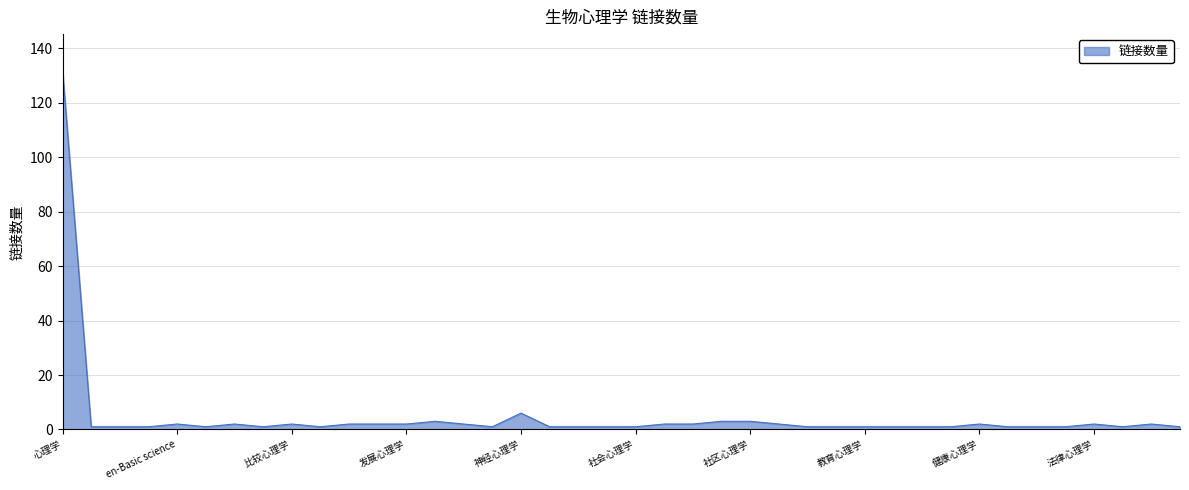

What is the difference between the maximum and second lowest values?

131